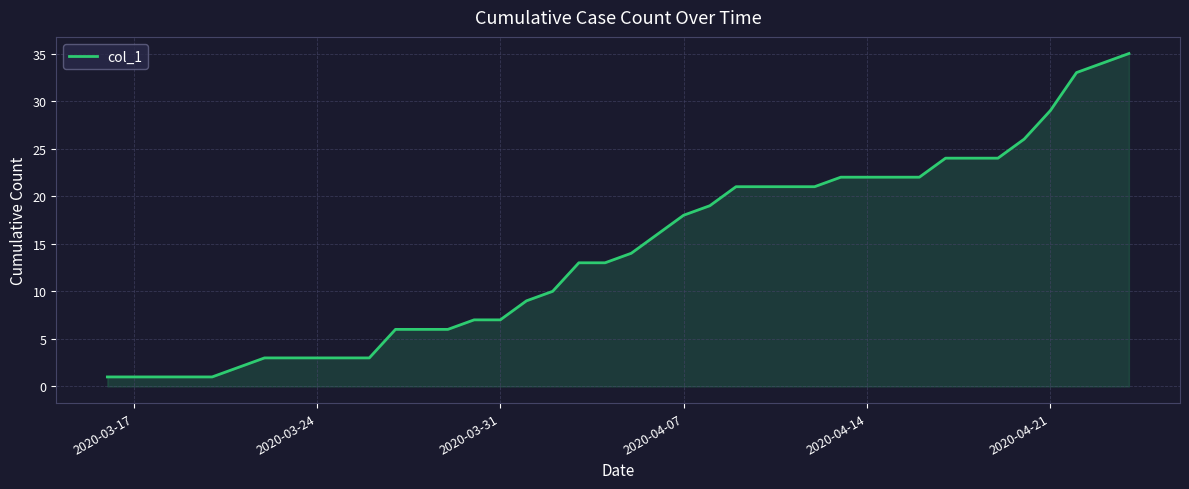

What is the greatest value displayed?

35